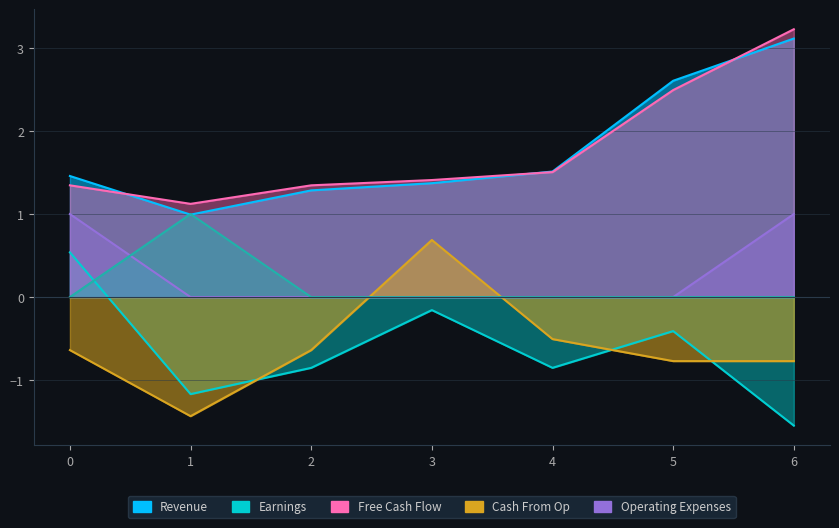

What is the spread (max minus min) of values at 2?

2.2